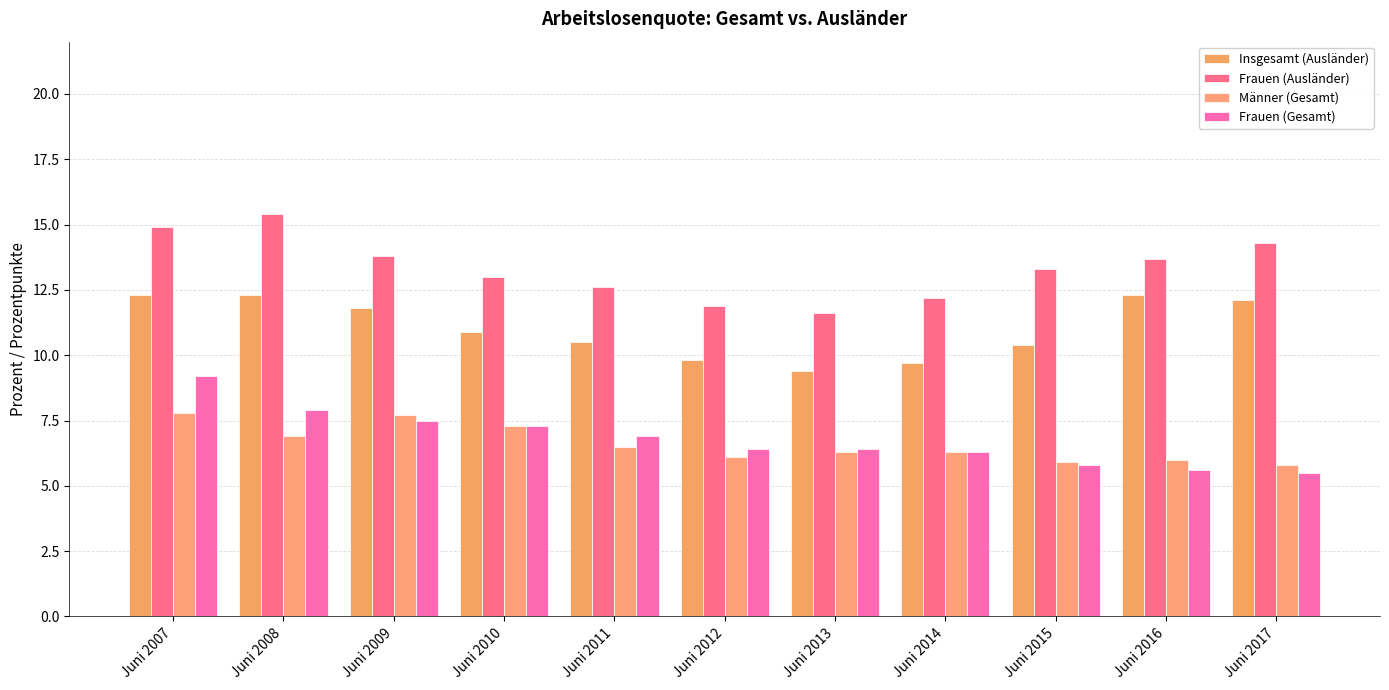

What are all the series names shown in the legend?

Insgesamt (Ausländer), Frauen (Ausländer), Männer (Gesamt), Frauen (Gesamt)